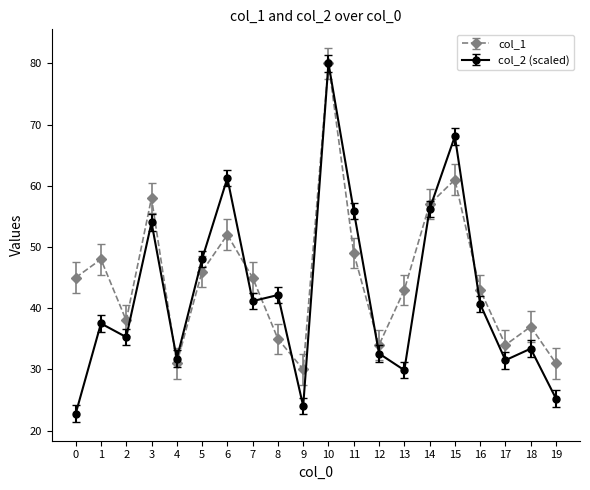

Which series has the largest total across all categories?

col_1